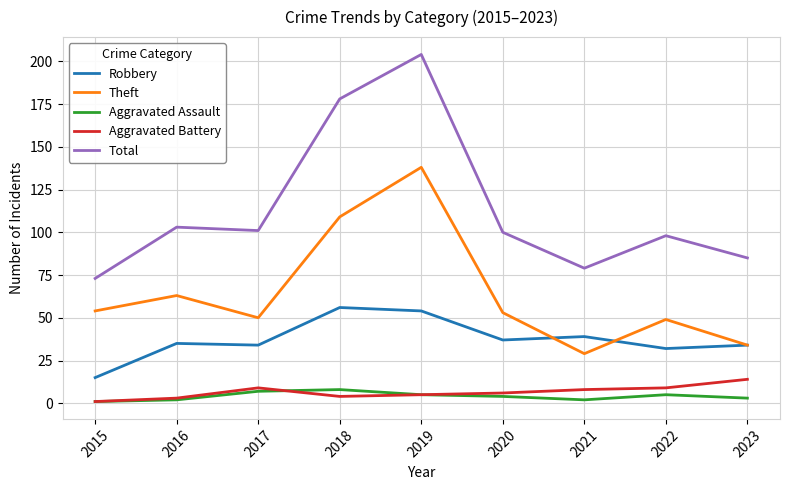

What is the highest value of the Aggravated Battery series?

14